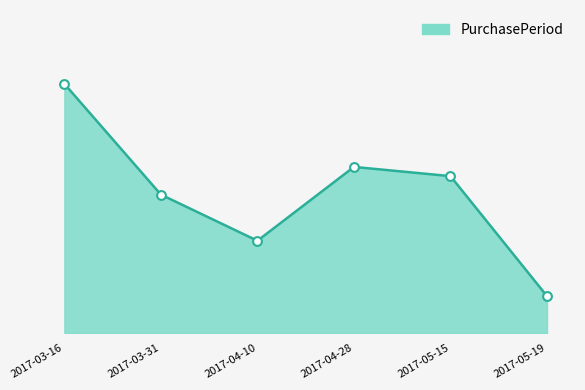

What is the change in value from 2017-03-16 to 2017-04-10?

-17